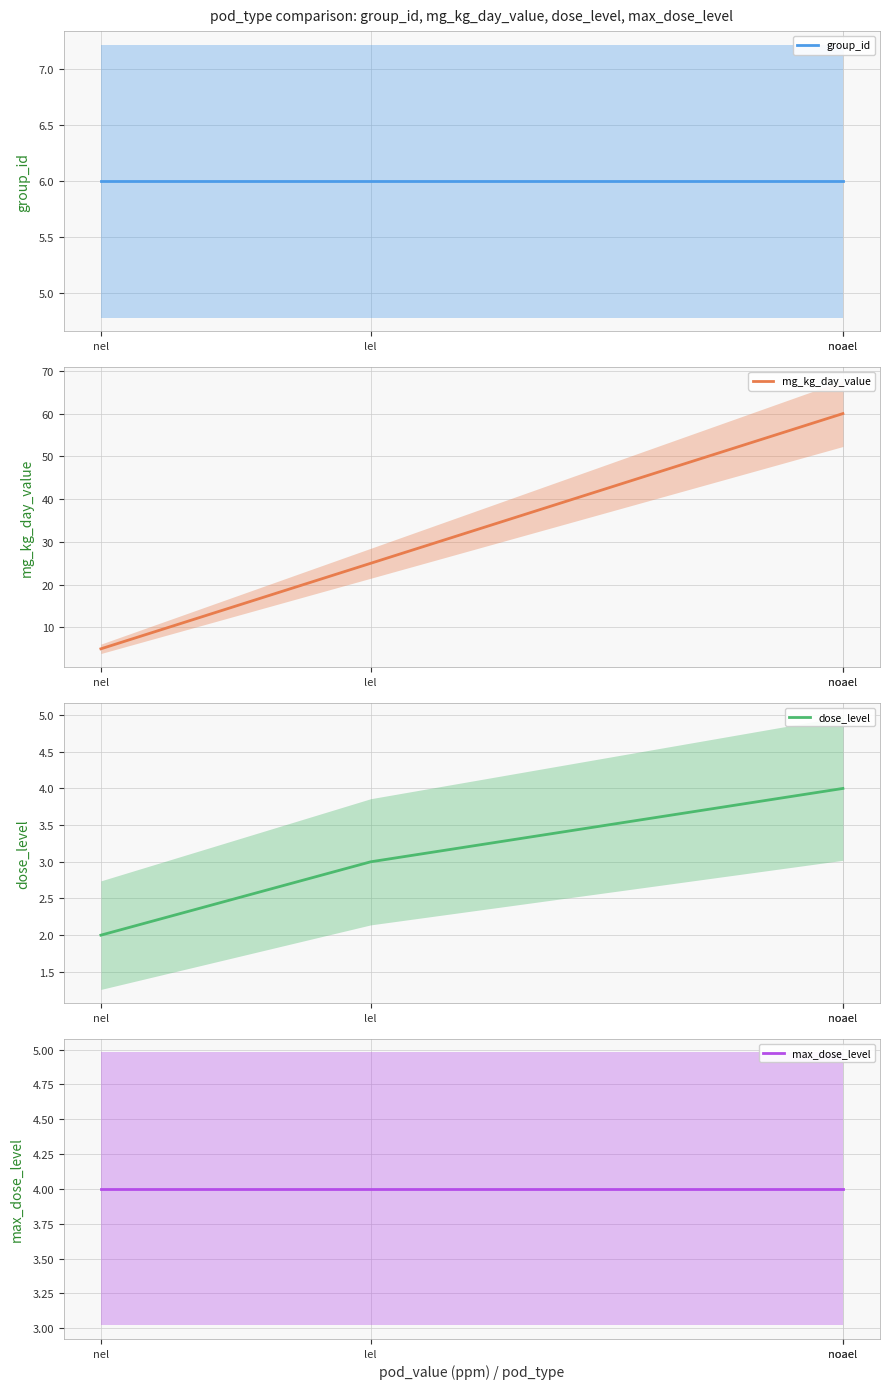

At how many categories does at least one series exceed 11?

3